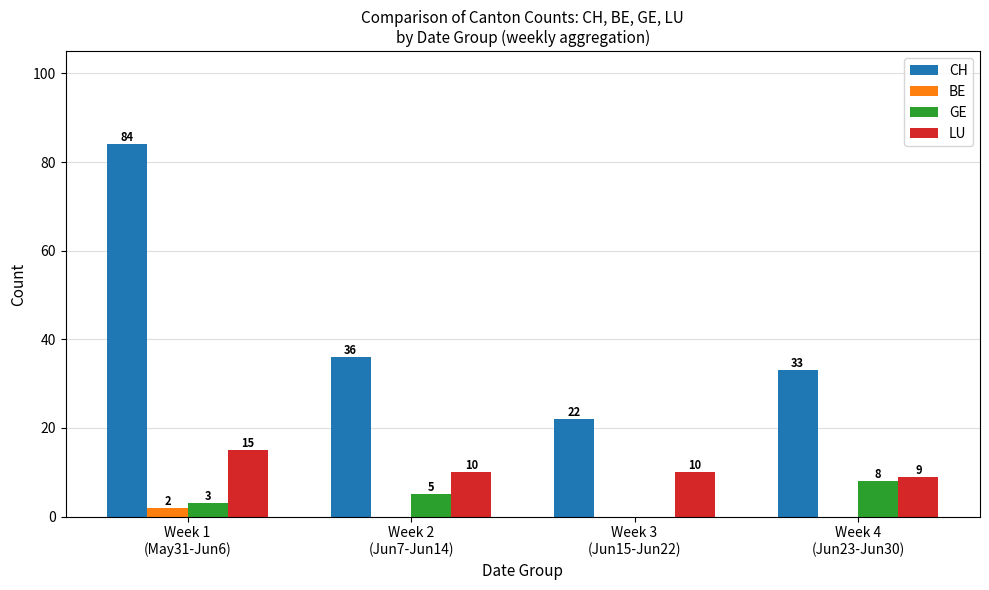

Which series has the largest total across all categories?

CH